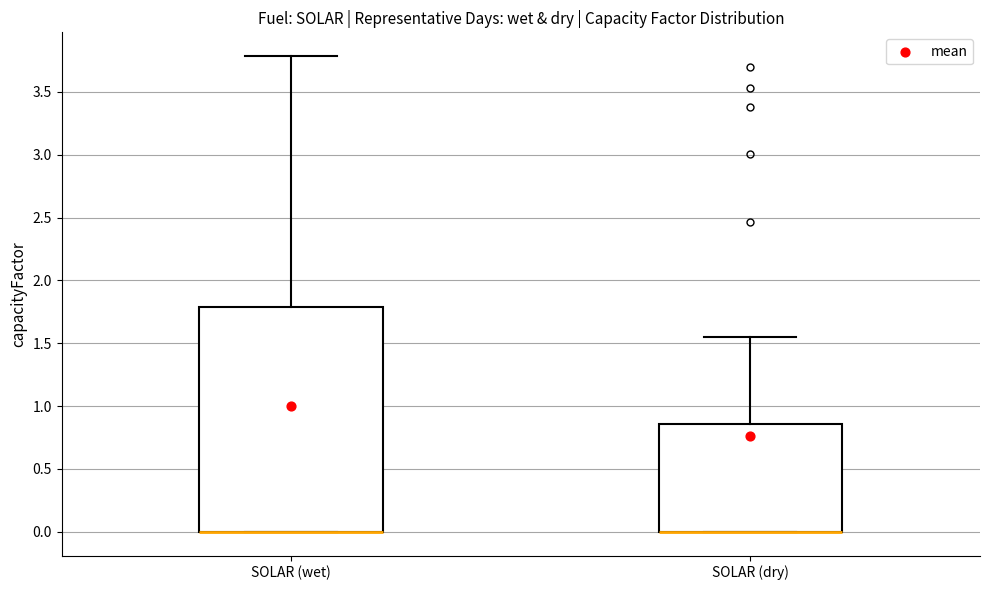

Reading left to right, read every box against the y-axis: the position of its median line, the range the box covers, and the ends of its whiskers. The values are not printed on the chart, so give them approximately, as read against the axis.

SOLAR (wet): median 0.00 (drawn on the box's lower edge), box 0.00 to 1.80, whiskers 0.00 to 3.80
SOLAR (dry): median 0.00 (drawn on the box's lower edge), box 0.00 to 0.85, whiskers 0.00 to 1.55